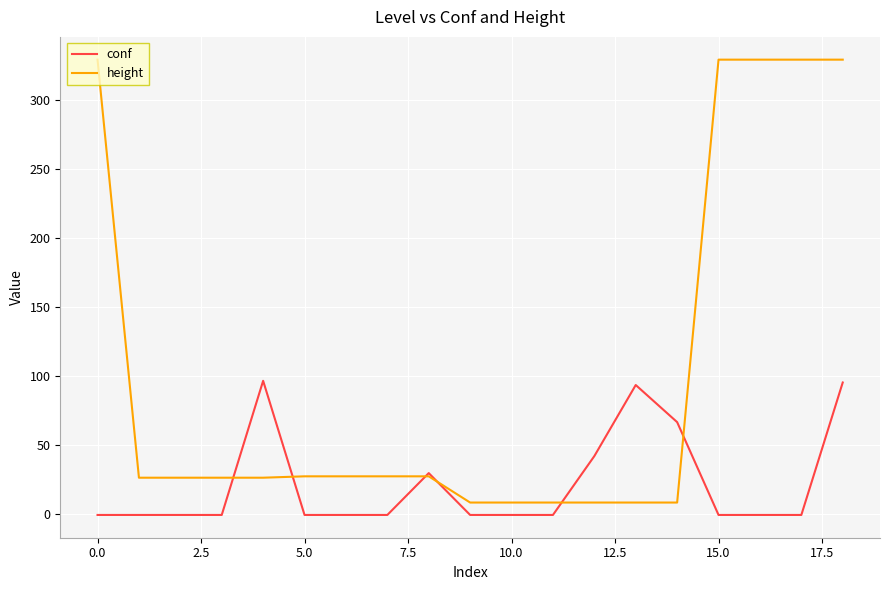

What is the maximum value for conf?

96.2